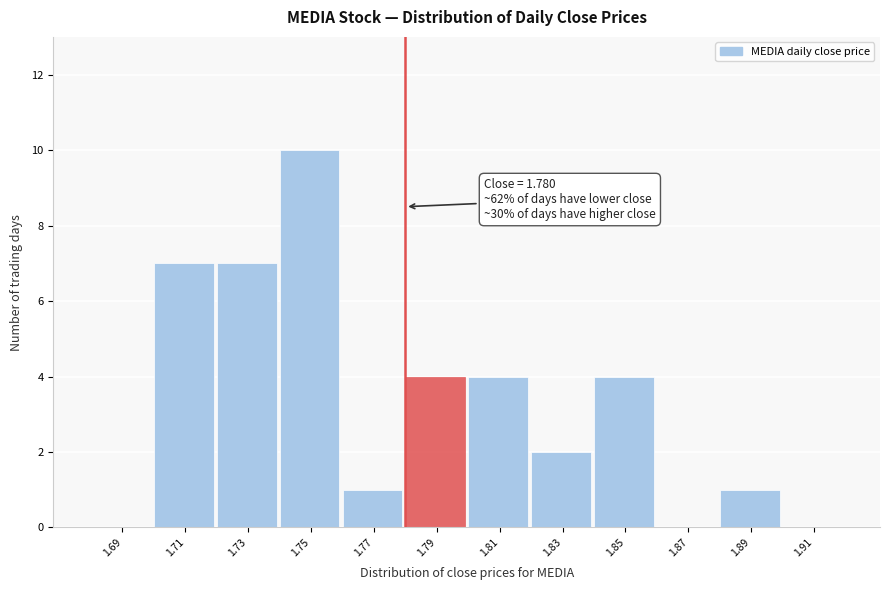

Over which range of the x-axis is the bar tallest?

1.74 to 1.76